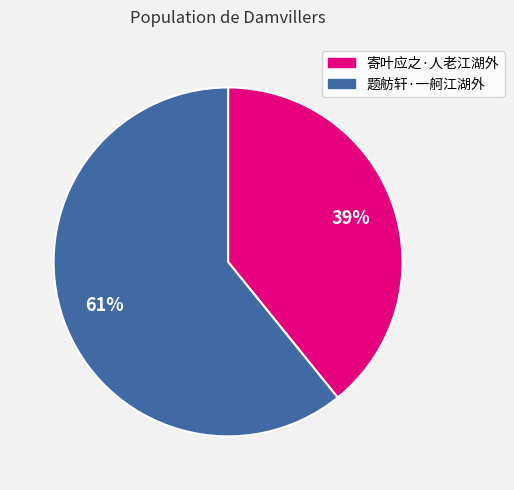

What is the majority slice?

题舫轩·一舸江湖外